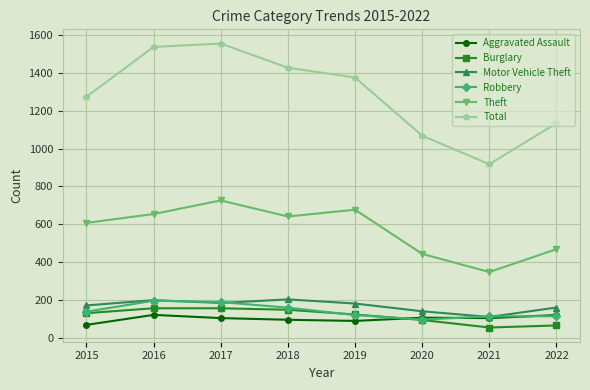

What is the total value across all series at 2021?

1642